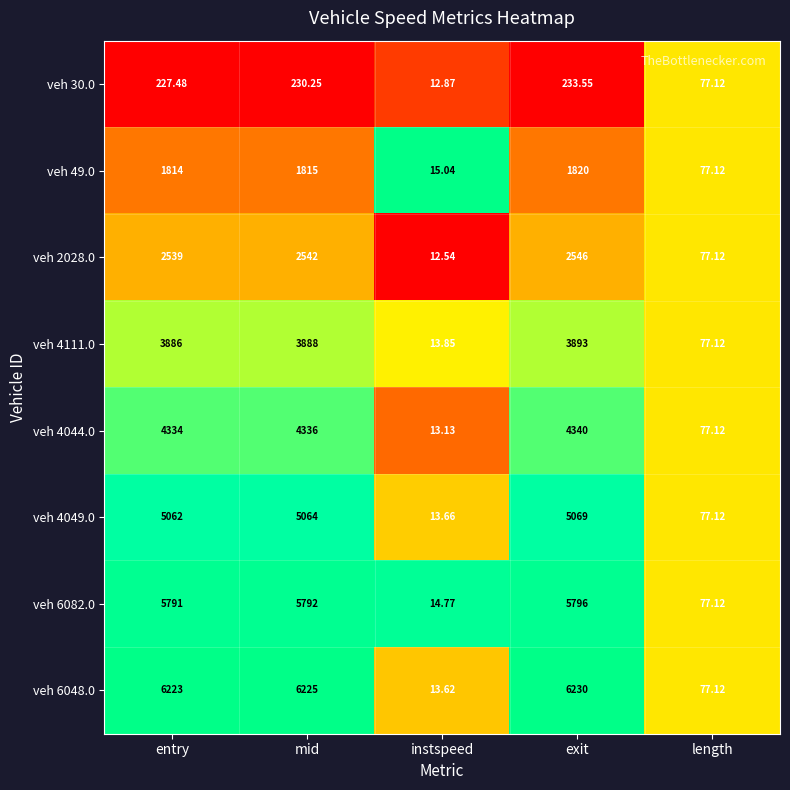

Is the value of veh 4049.0 at exit greater than the value of veh 6082.0 at instspeed?

Yes